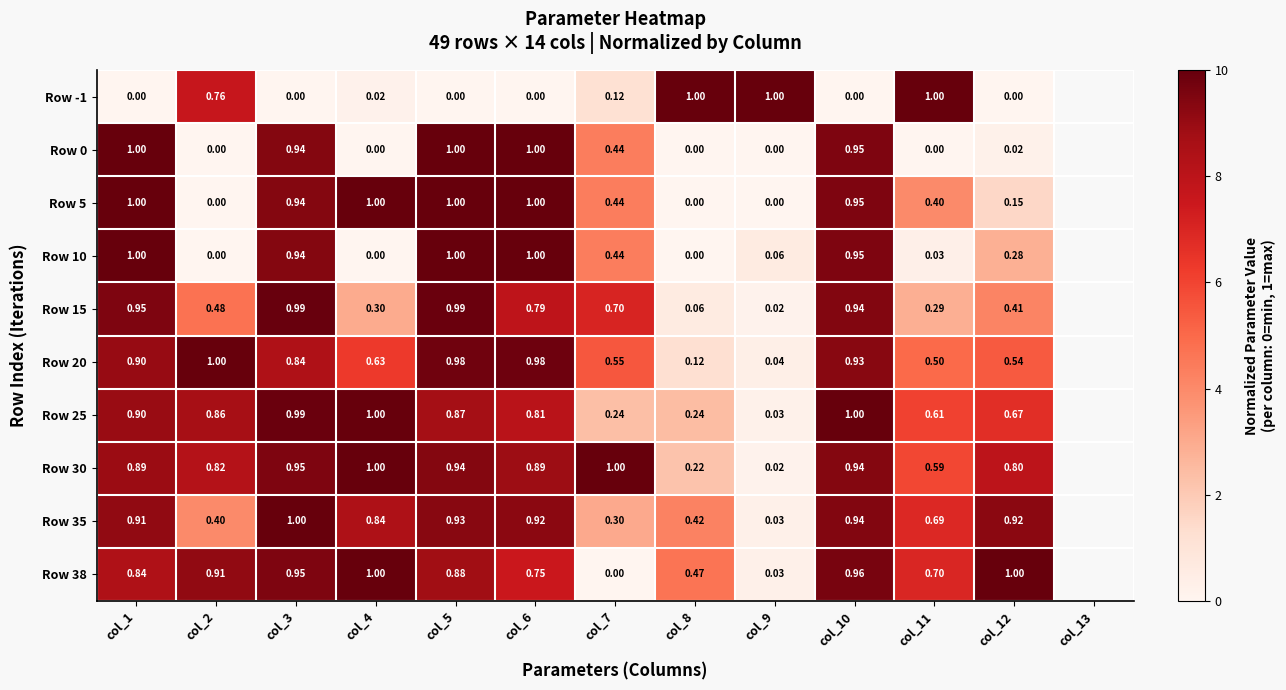

Is the value of Row 30 at col_10 greater than the value of Row 25 at col_3?

No